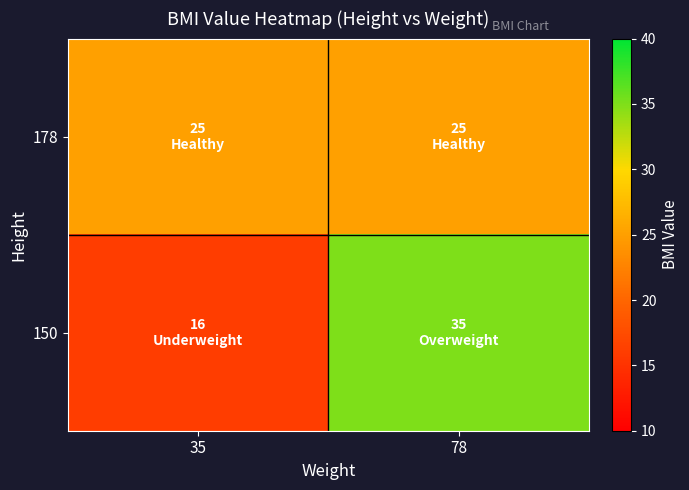

Which label corresponds to the largest value in the chart?

78